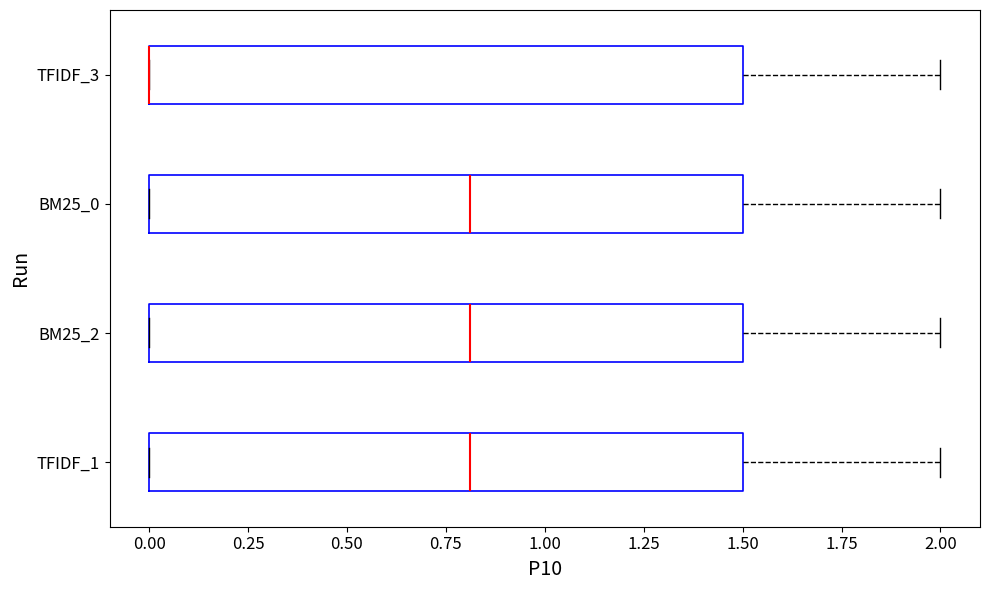

Reading bottom to top, transcribe this box plot: for each box, give where its median line is, the range the box spans, and where its two whiskers end, as read against the x-axis. The values are not printed on the chart, so give them approximately, as read against the axis.

TFIDF_1: median 0.8, box 0.0 to 1.5, whiskers 0.0 to 2.0
BM25_2: median 0.8, box 0.0 to 1.5, whiskers 0.0 to 2.0
BM25_0: median 0.8, box 0.0 to 1.5, whiskers 0.0 to 2.0
TFIDF_3: median 0.0 (drawn on the box's left edge), box 0.0 to 1.5, whiskers 0.0 to 2.0